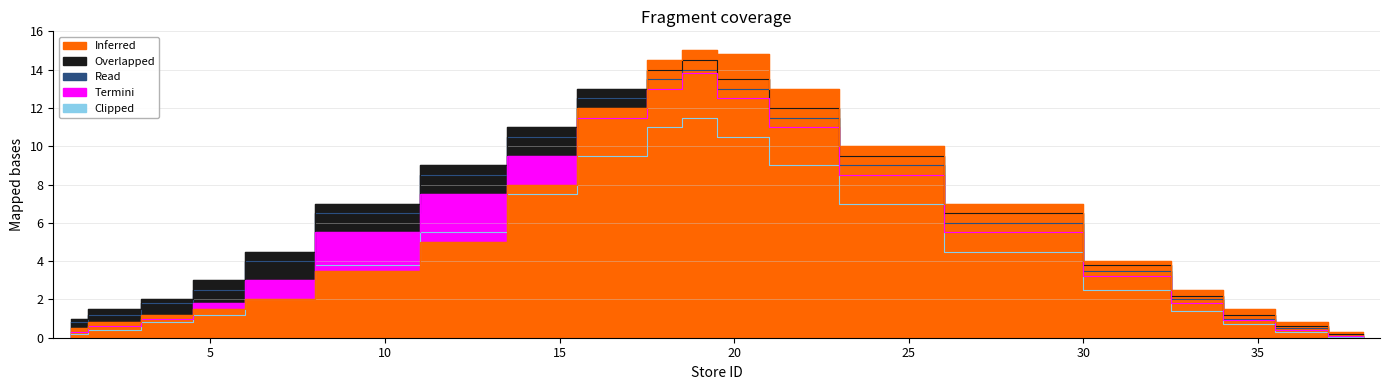

Which category has the lowest value in the Overlapped series?

38